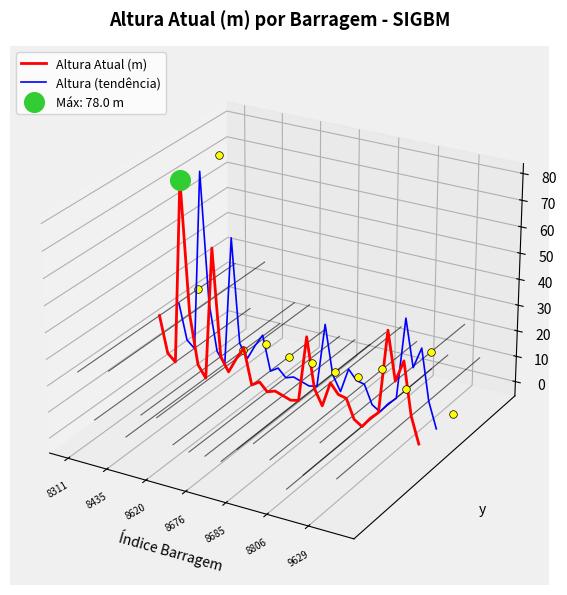

Which series contains the highest Y value?

Altura (tendência)